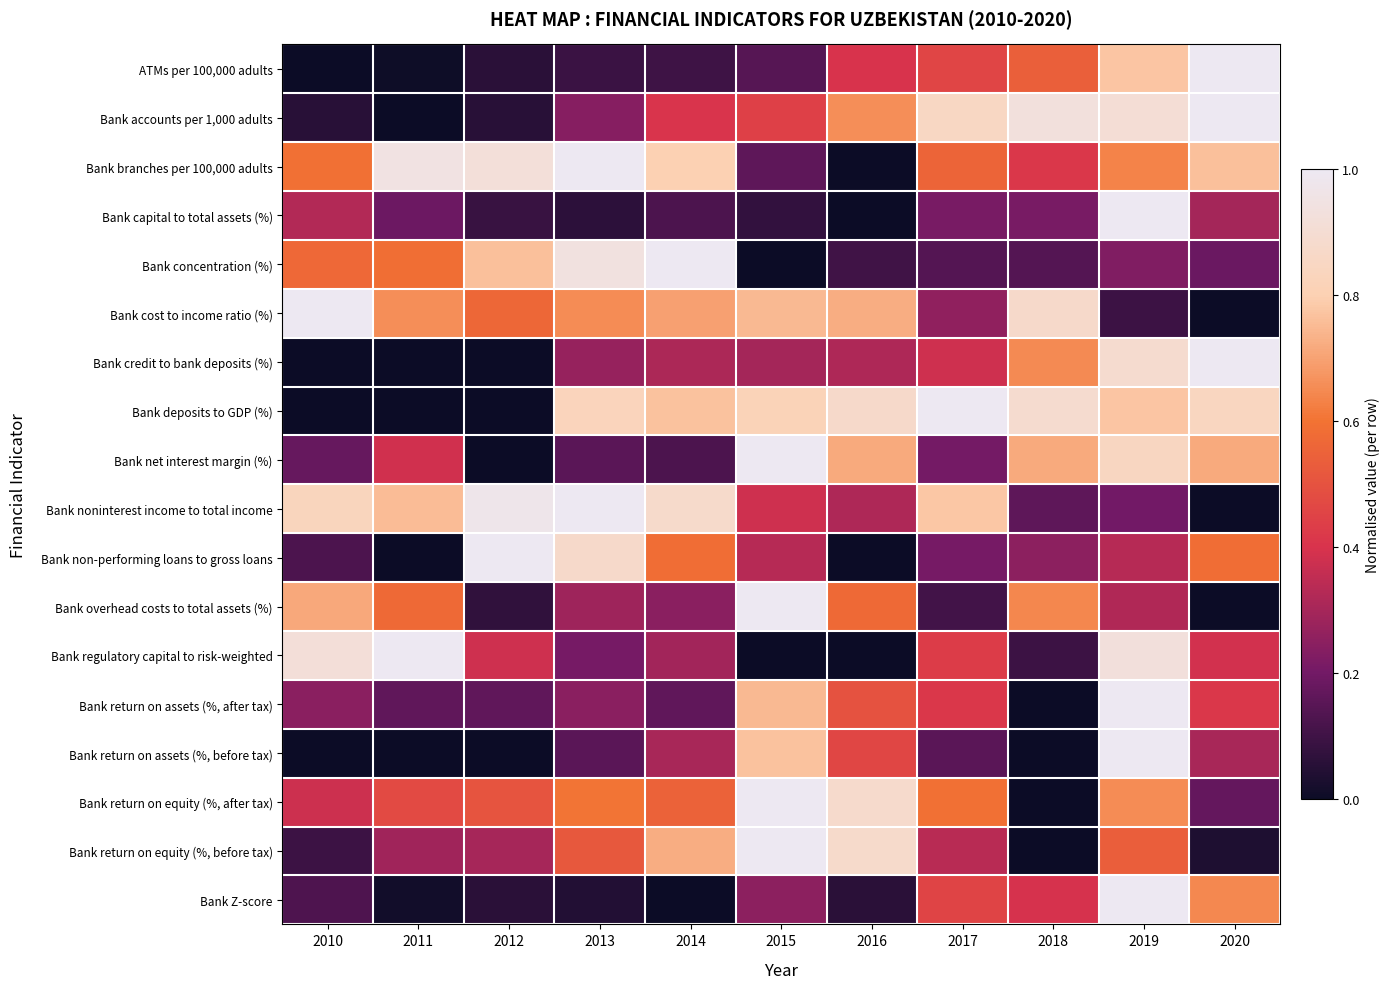

Count the number of data series in this chart.

18